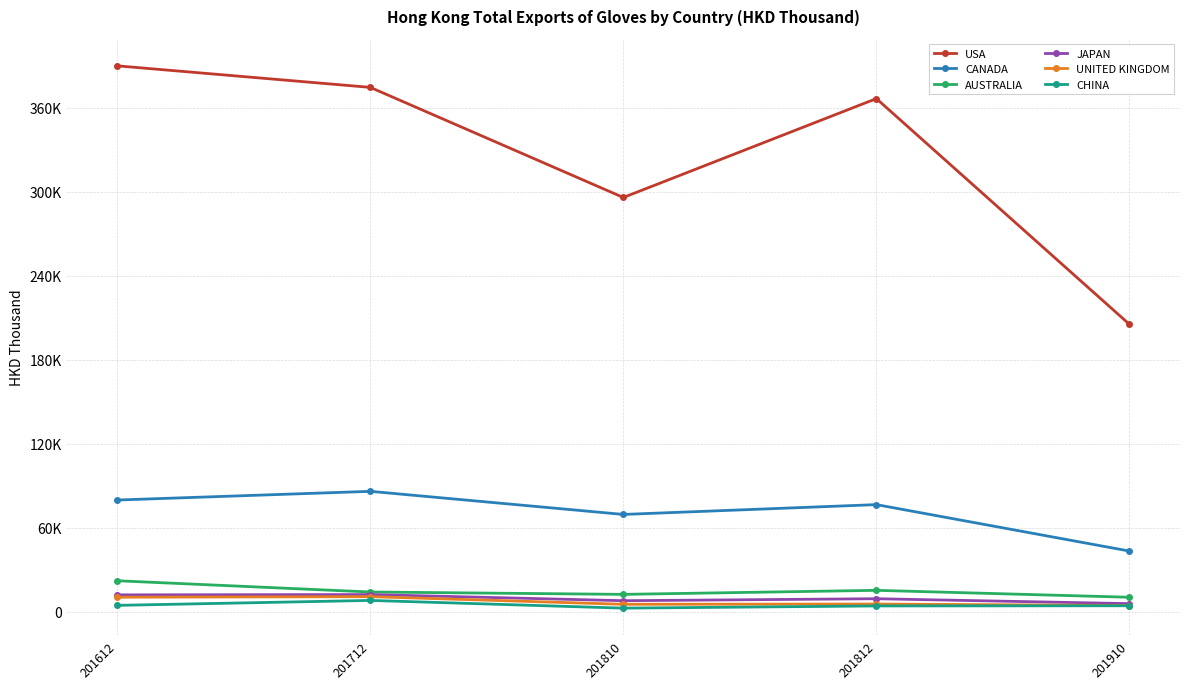

What is the minimum value shown in the chart?

2661.1